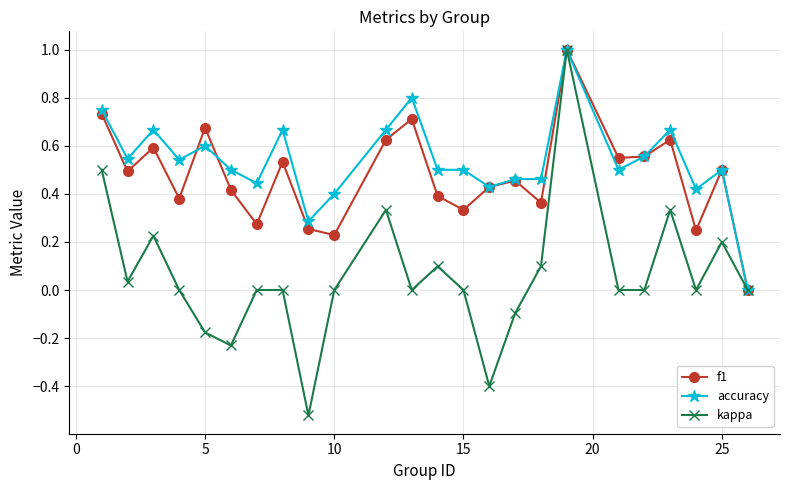

Which series has the widest spread of values?

kappa